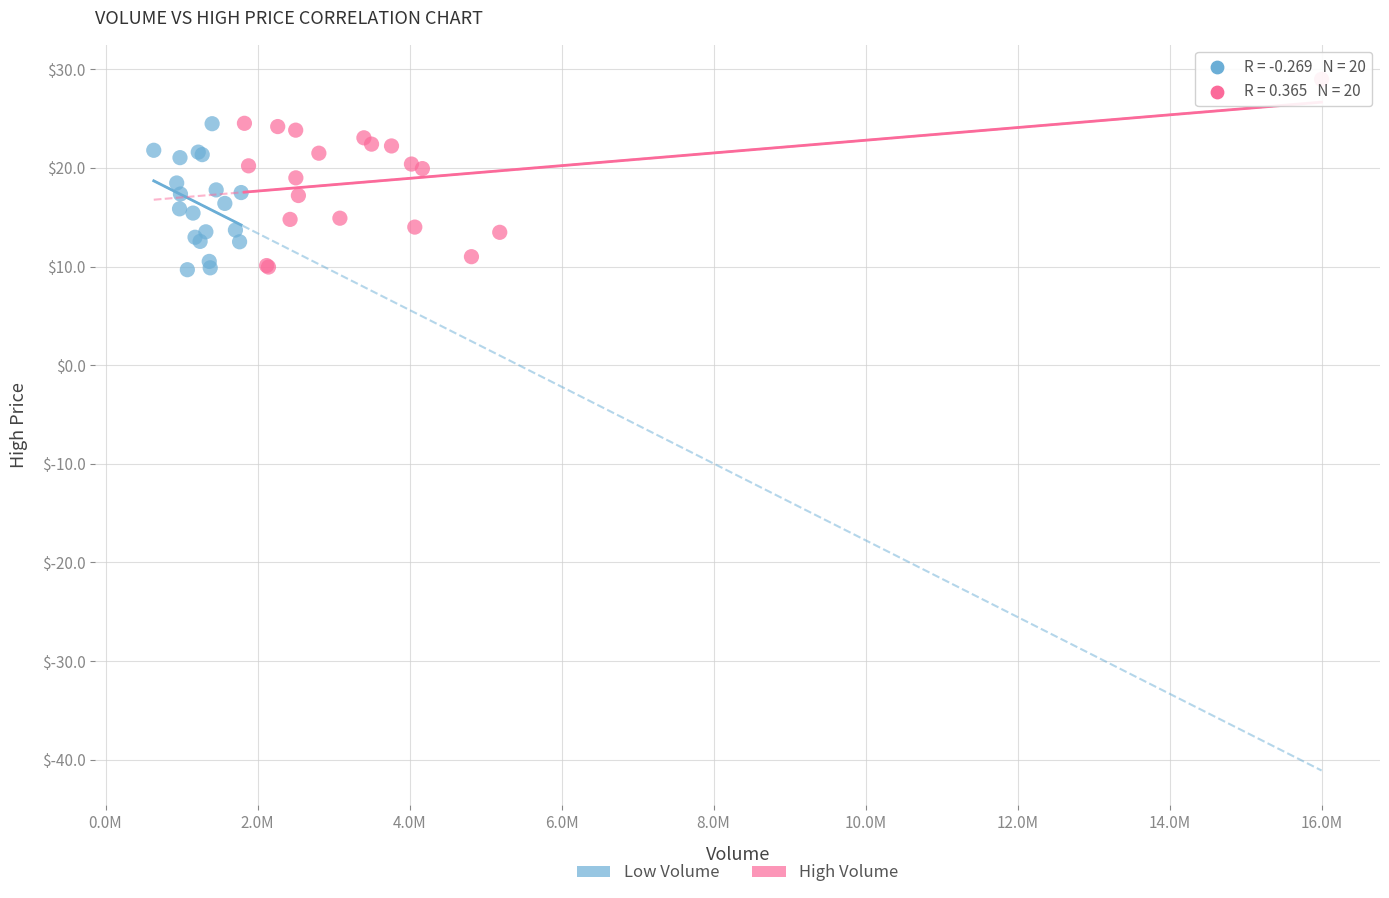

Which series contains the highest Y value?

High Volume